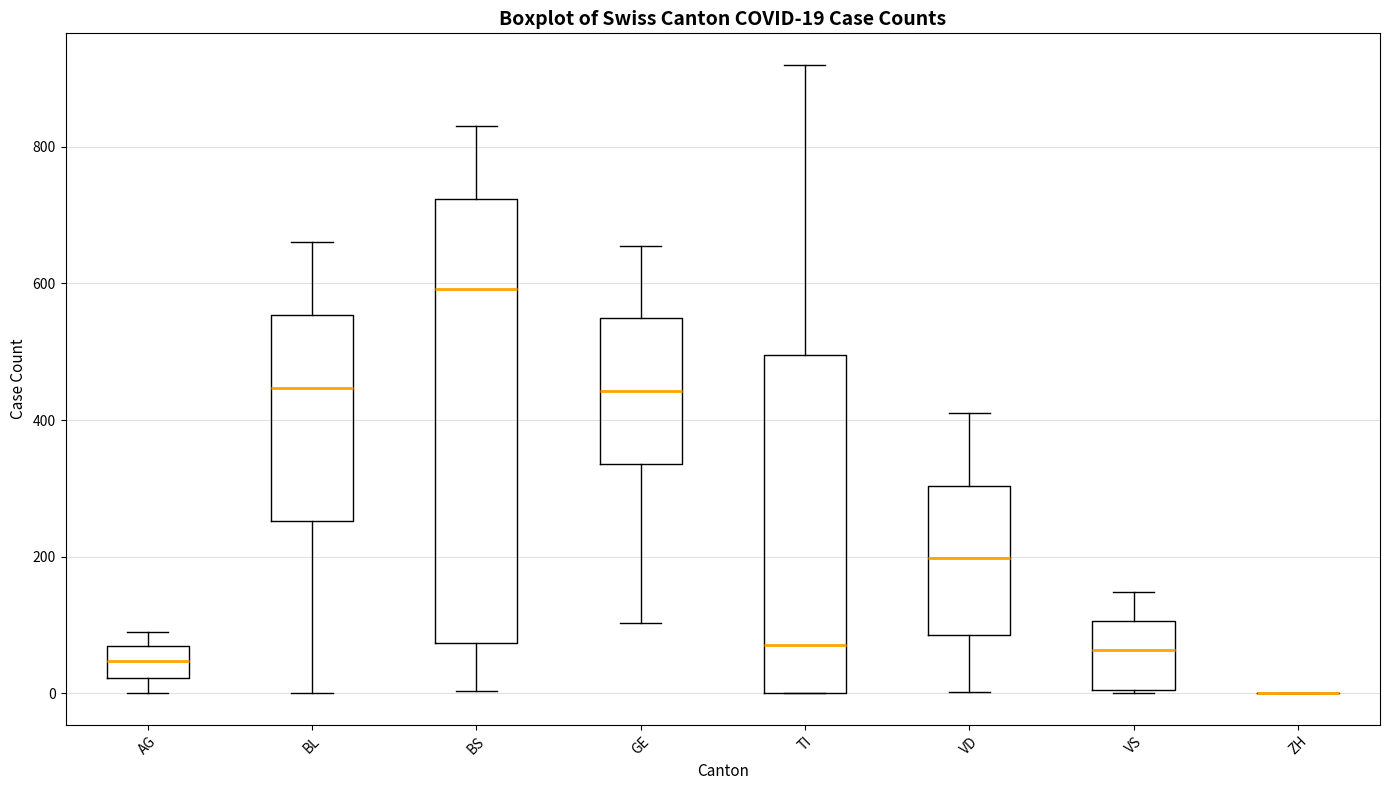

Comparing the boxes themselves (not the whiskers), which one is the tallest?

BS